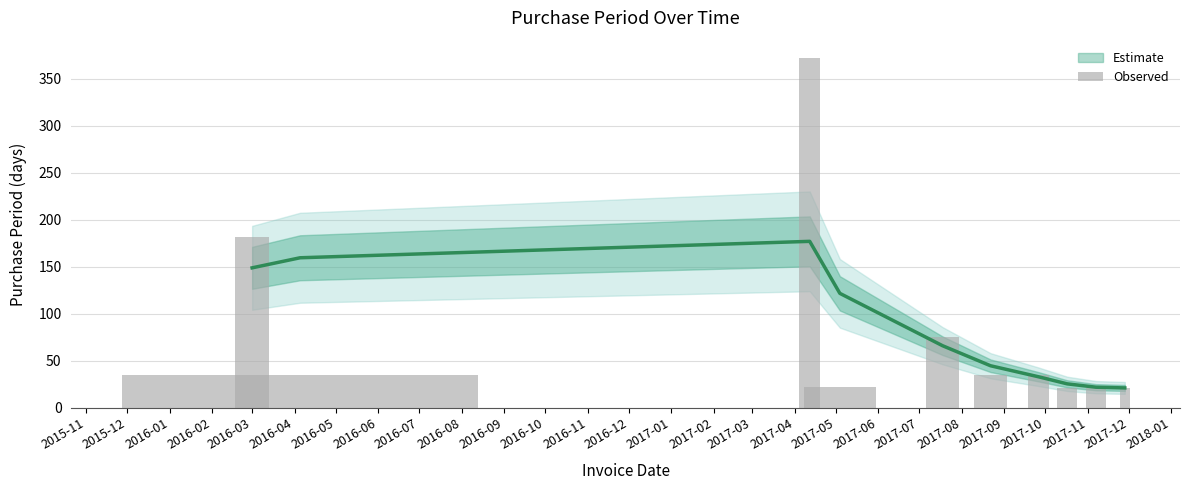

Reading right to left, extract all data points from this chart.

21	21	21	35	35	75	22	372	35	182